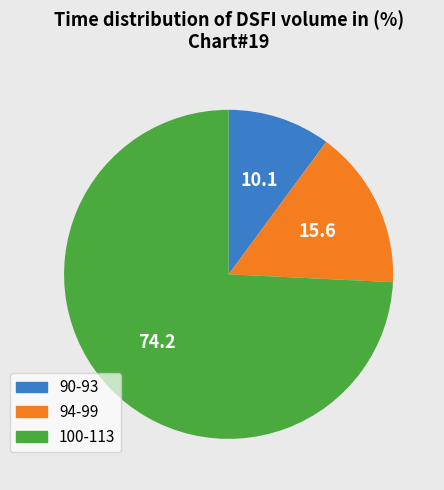

Does any single category account for the majority?

Yes